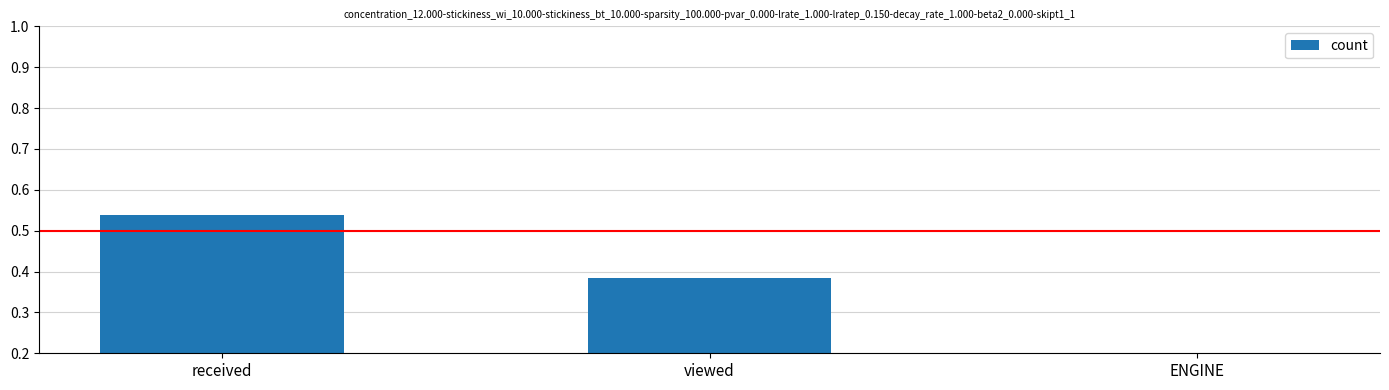

The value at ENGINE is 0.0. True or false?

False